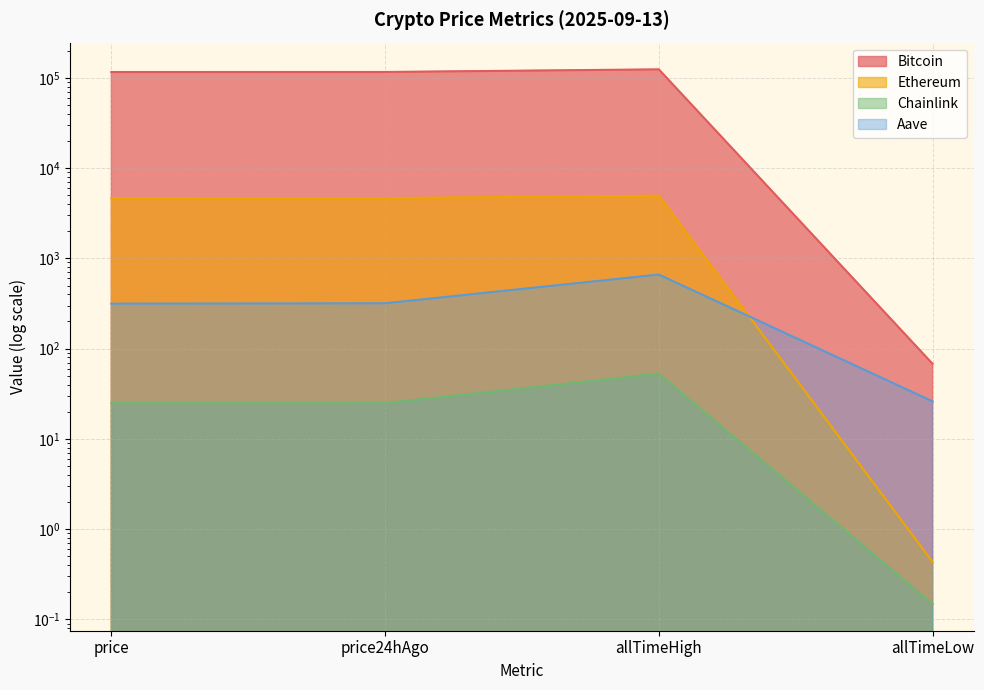

What is the label of the 1st point from the right?

allTimeLow